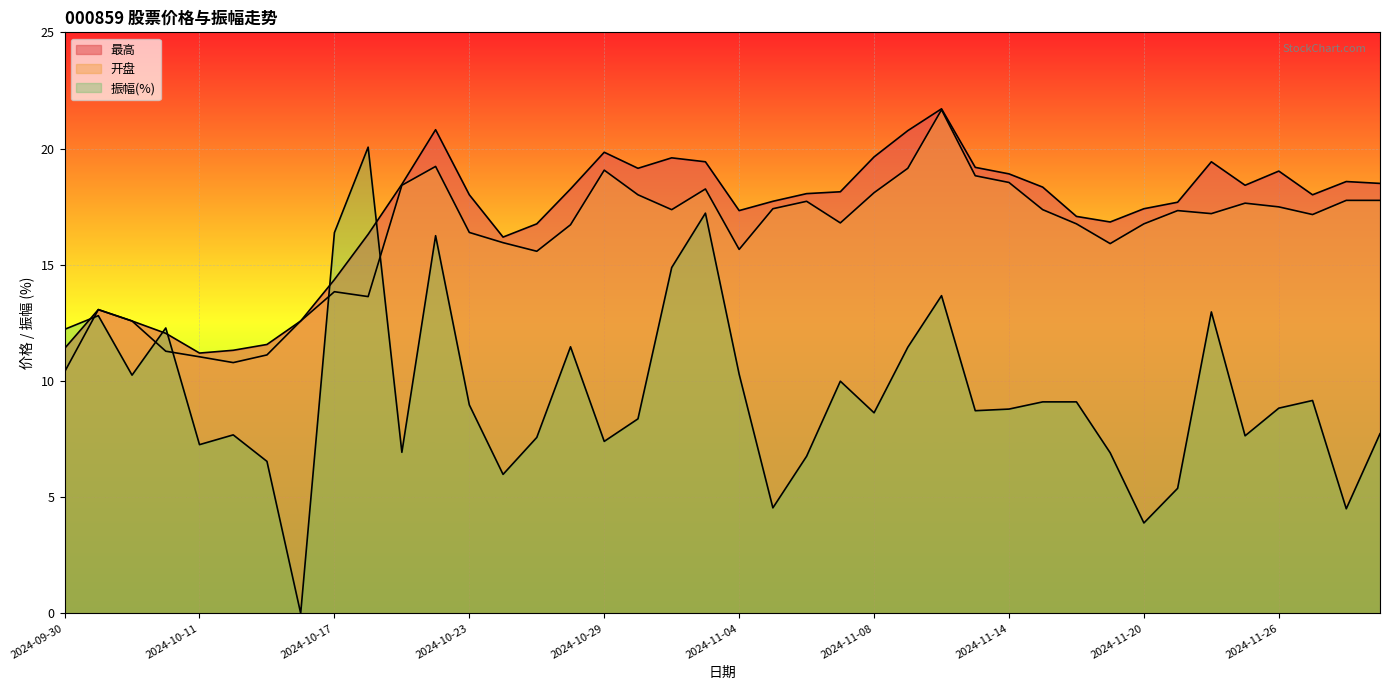

At which label does 振幅 first exceed 8?

2024-09-30